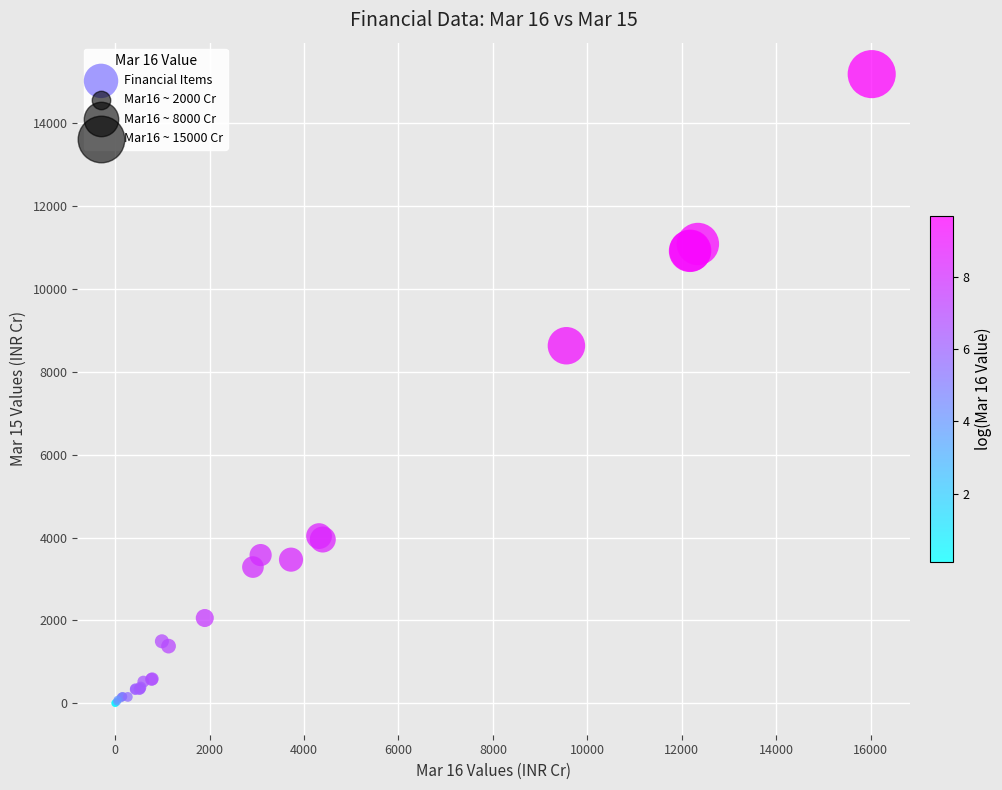

What Y value in the scatter plot is closest to 7596?

8633.2